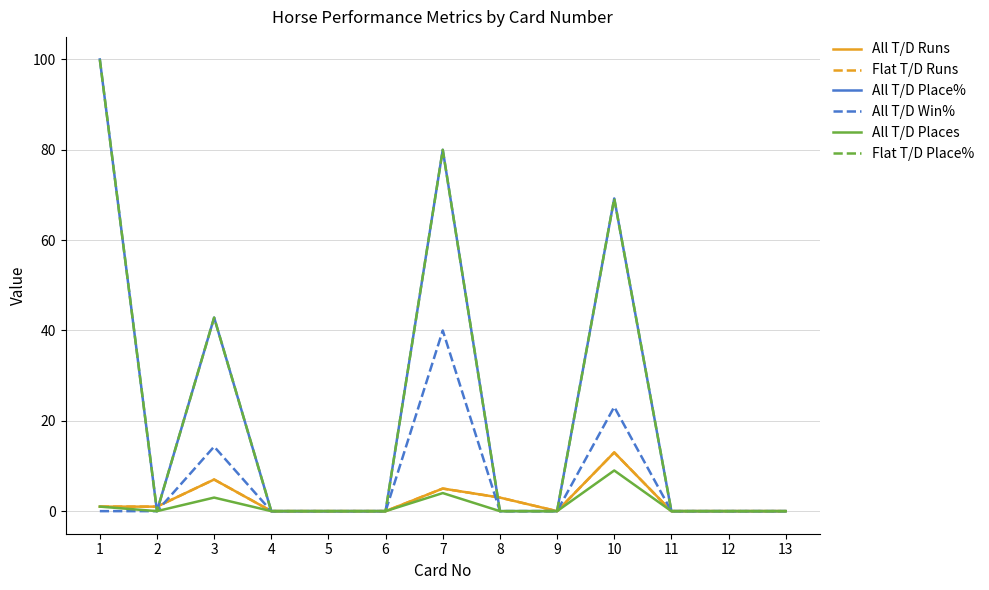

Which series has the largest range (max minus min)?

All T/D Place%